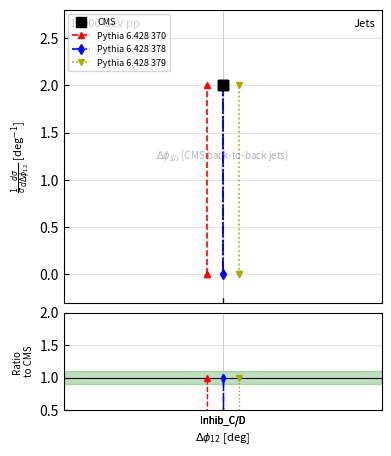

At Inhib_C/D, list the series in order from smallest to largest.

Pythia 6.428 370, Pythia 6.428 379, Pythia 6.428 378, CMS